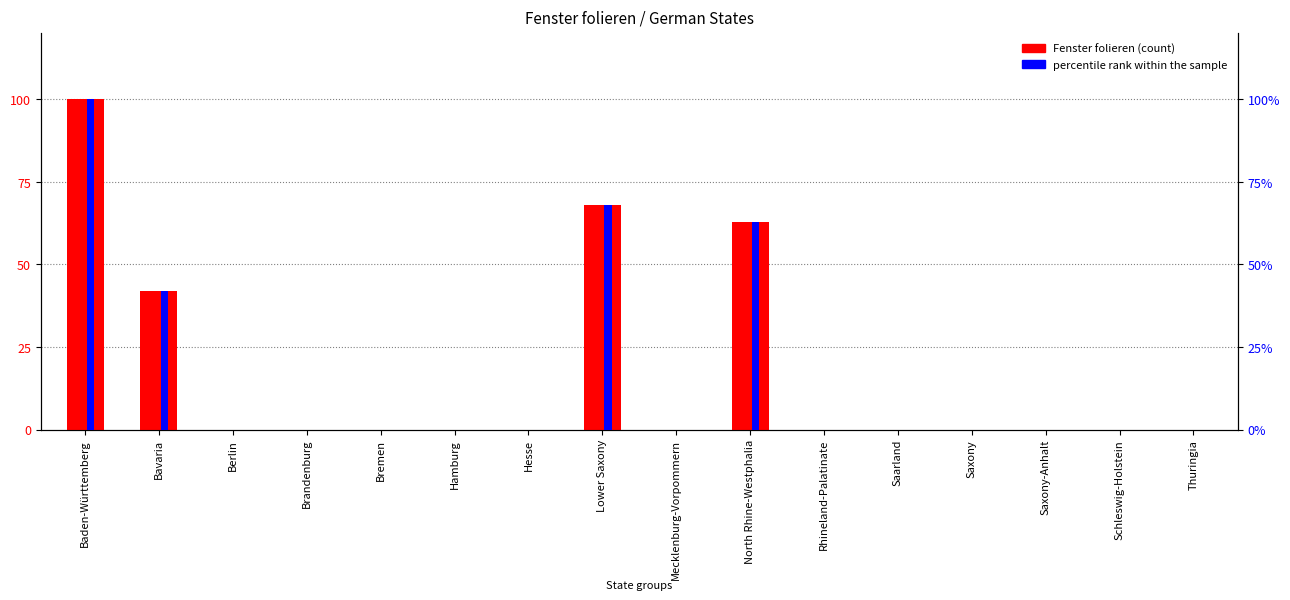

What is the average value of the percentile rank within the sample series?

17